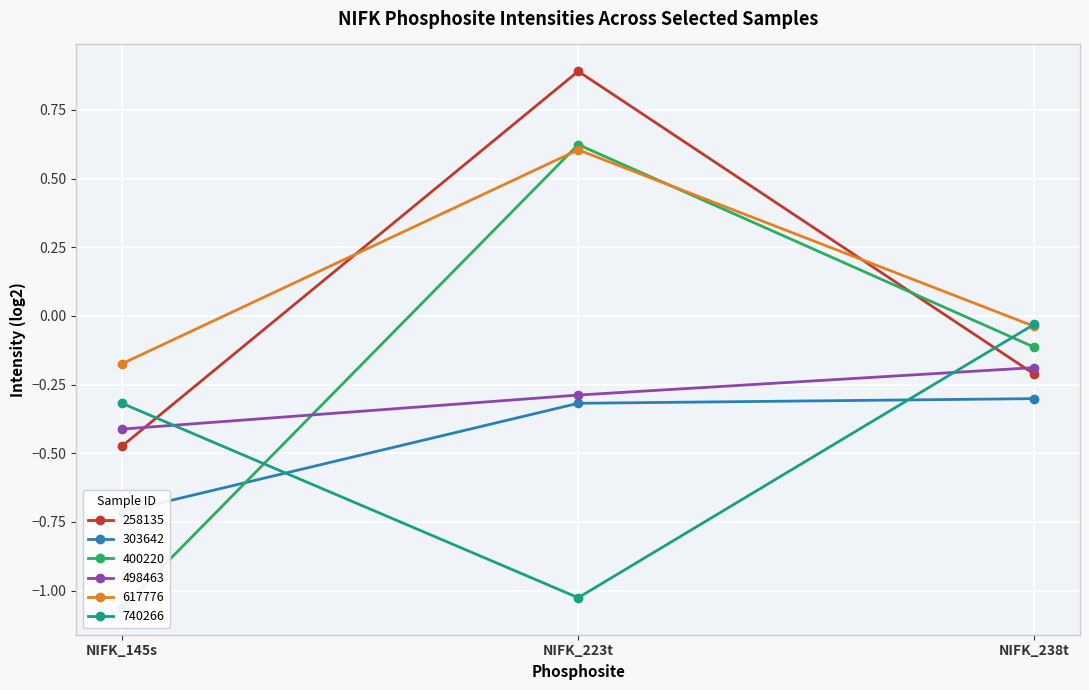

Reading left to right, list all the values displayed in this chart.

258135: NIFK_145s=-0.5	NIFK_223t=0.9	NIFK_238t=-0.2
303642: NIFK_145s=-0.7	NIFK_223t=-0.3	NIFK_238t=-0.3
400220: NIFK_145s=-1.1	NIFK_223t=0.6	NIFK_238t=-0.1
498463: NIFK_145s=-0.4	NIFK_223t=-0.3	NIFK_238t=-0.2
617776: NIFK_145s=-0.2	NIFK_223t=0.6	NIFK_238t=-0.0
740266: NIFK_145s=-0.3	NIFK_223t=-1.0	NIFK_238t=-0.0